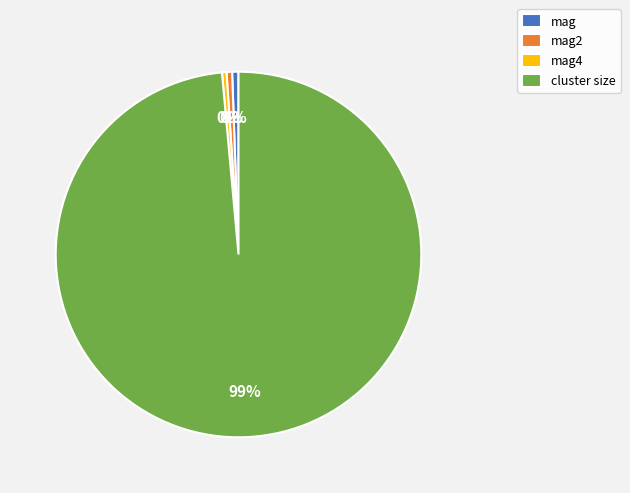

Between mag and cluster size, which is larger?

cluster size